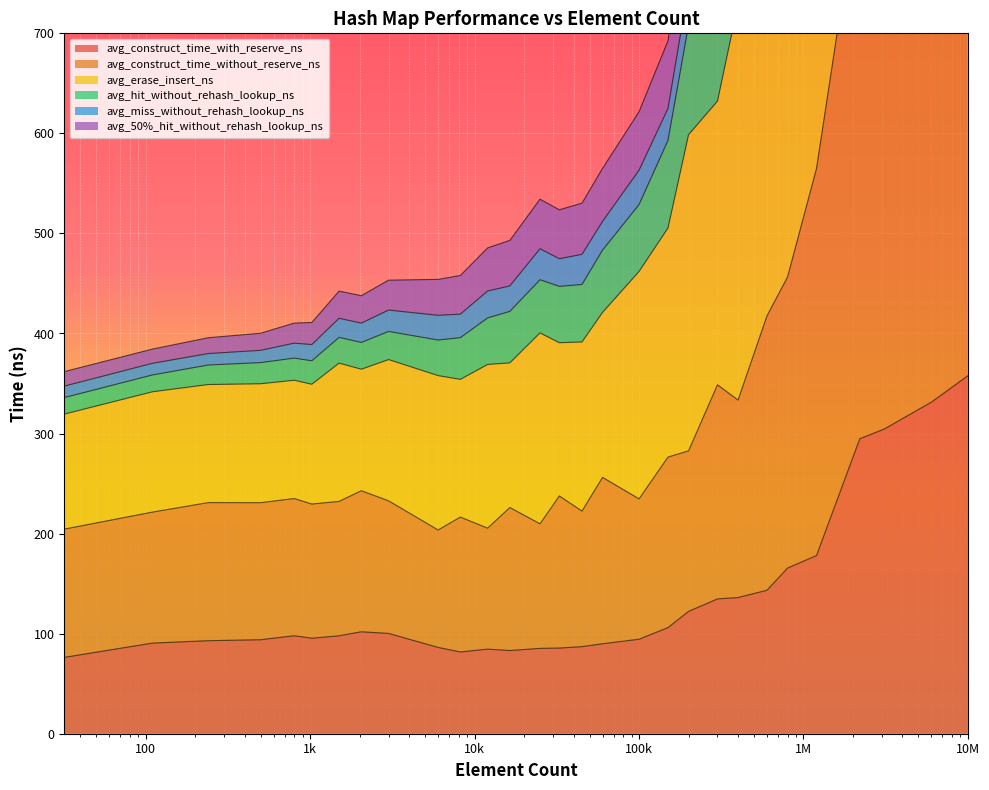

How many data points in avg_construct_time_without_reserve_ns are less than 235?

14